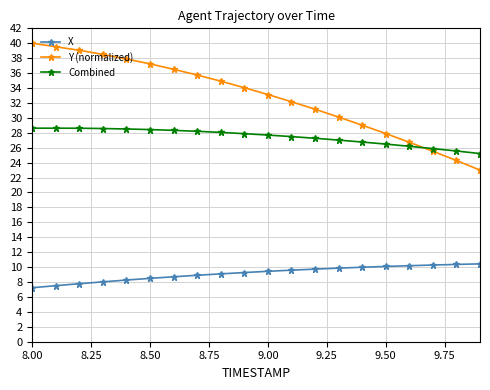

What is the average value of the Y (normalized) series?

32.8